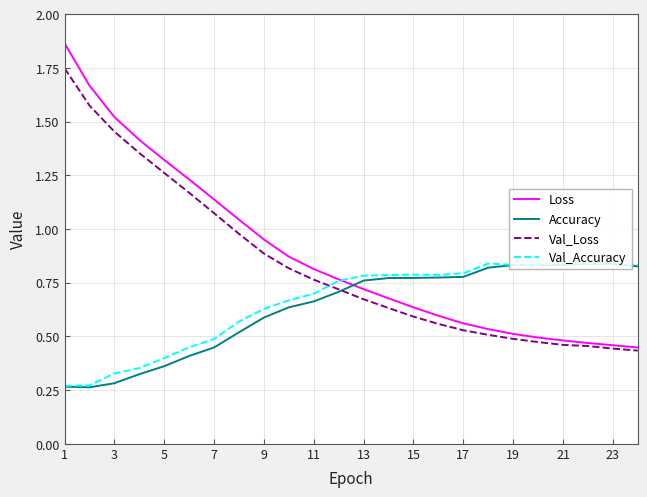

Which series ends up on top after the final intersection of Loss and Val_Accuracy?

Val_Accuracy